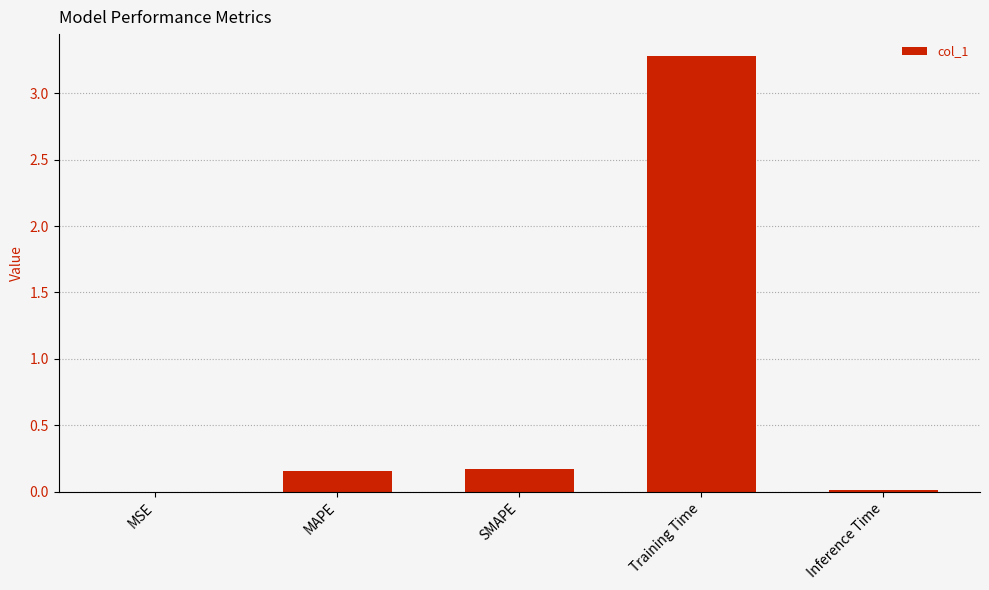

True or false: the data shows 0.0 at Inference Time.

True